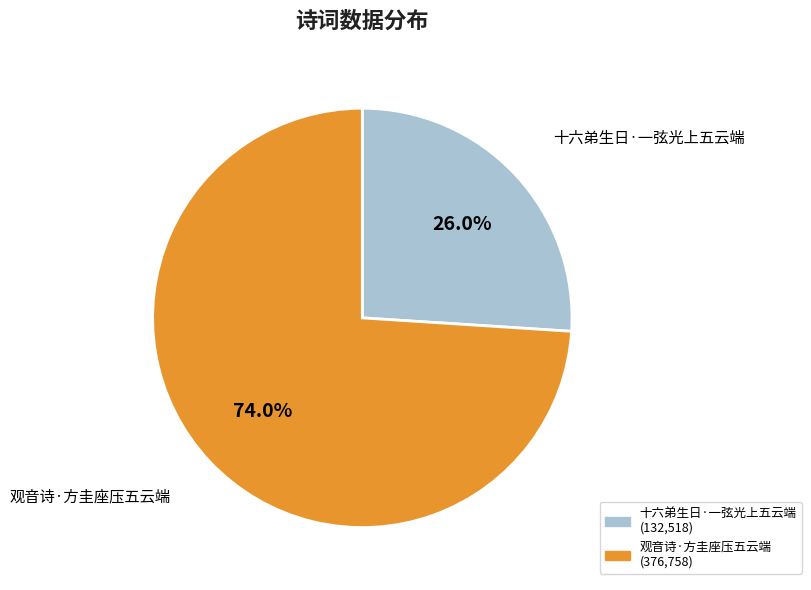

To the nearest percent, what is the difference between the 十六弟生日·一弦光上五云端 and 观音诗·方圭座压五云端 slice percentages?

48%